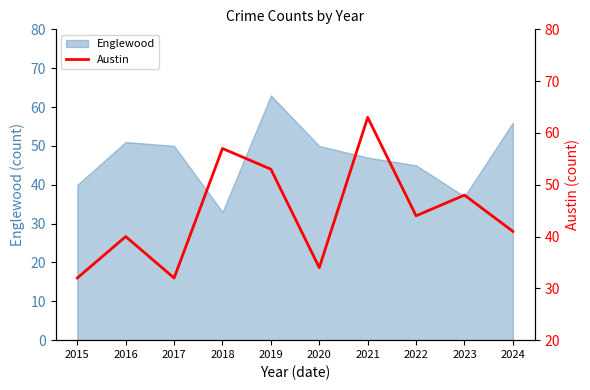

Which category has the highest value in the Englewood series?

2019